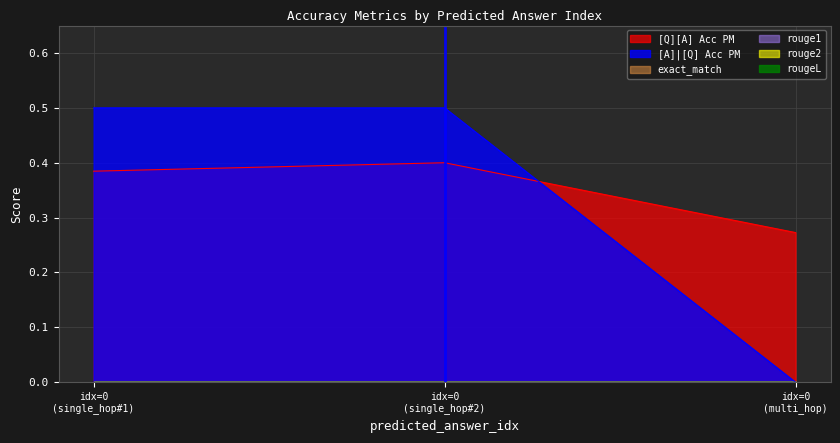

Which series has the largest total across all categories?

[Q][A] Acc PM